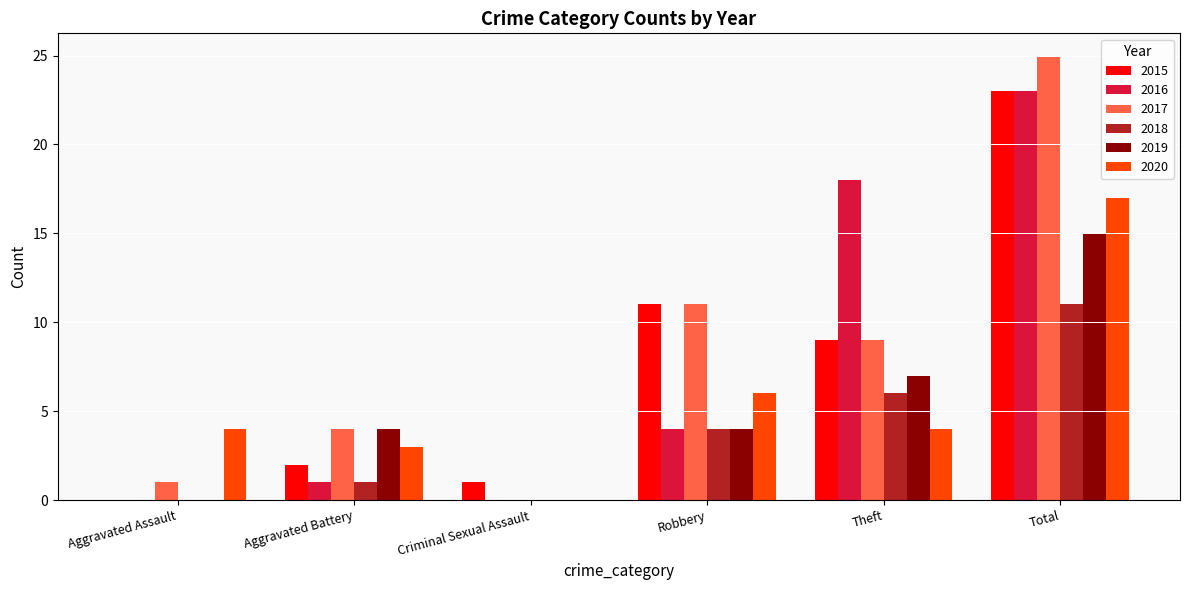

Is the value of 2015 at Robbery greater than the value of 2016 at Aggravated Battery?

Yes